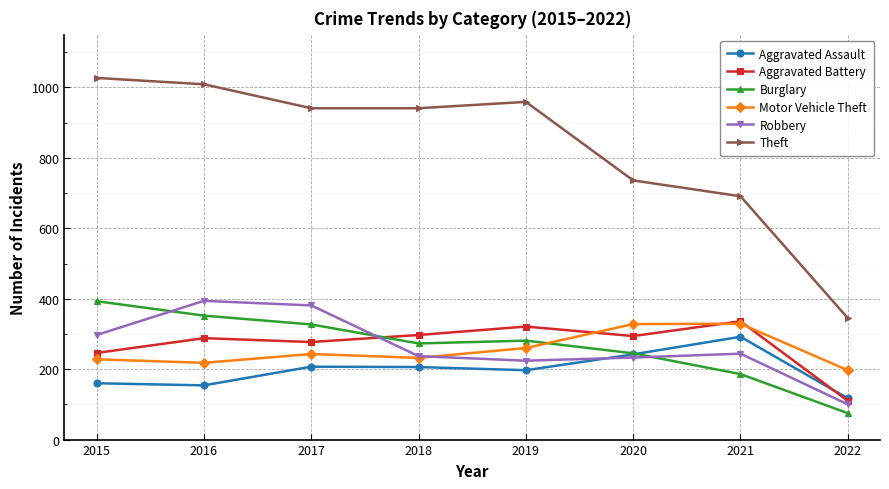

The value of Burglary at 2015 is 215. True or false?

False